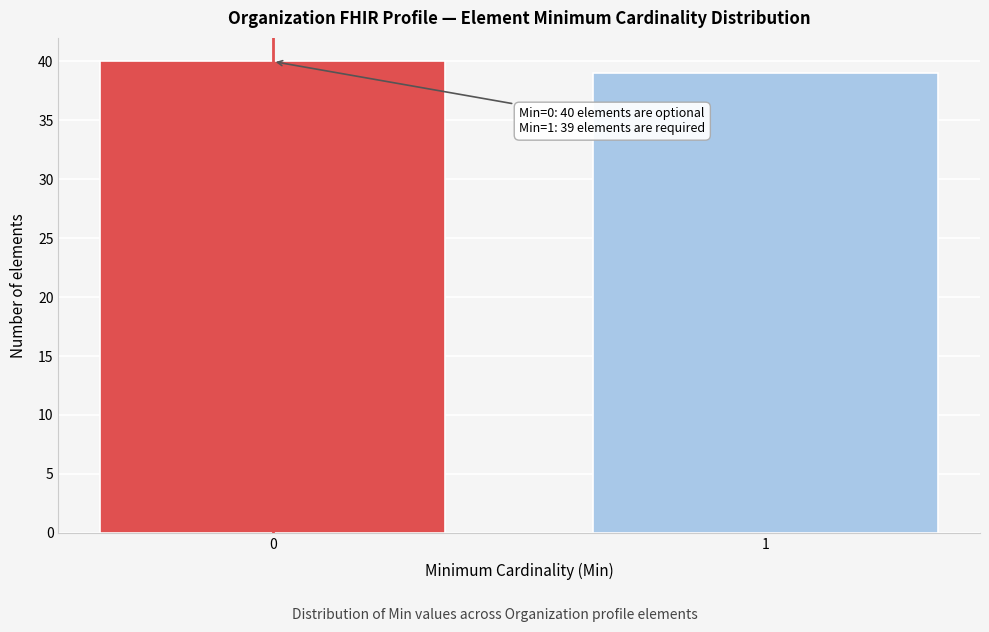

Reading right to left, list all the values displayed in this chart.

39	40